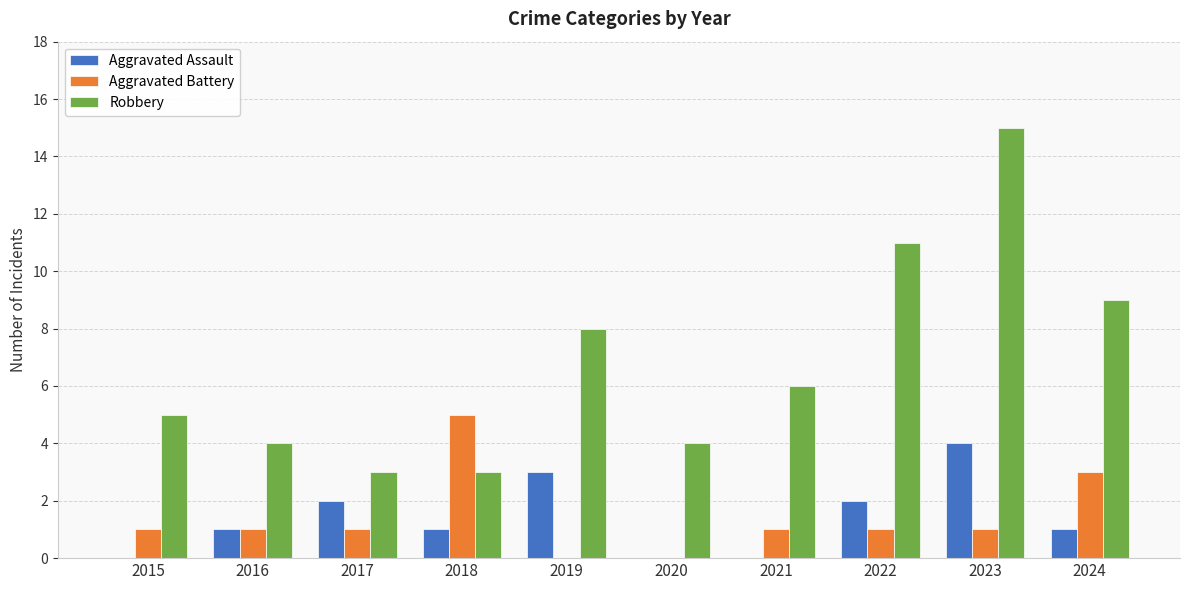

True or false: Aggravated Battery has a value of 1 at 2022.

True